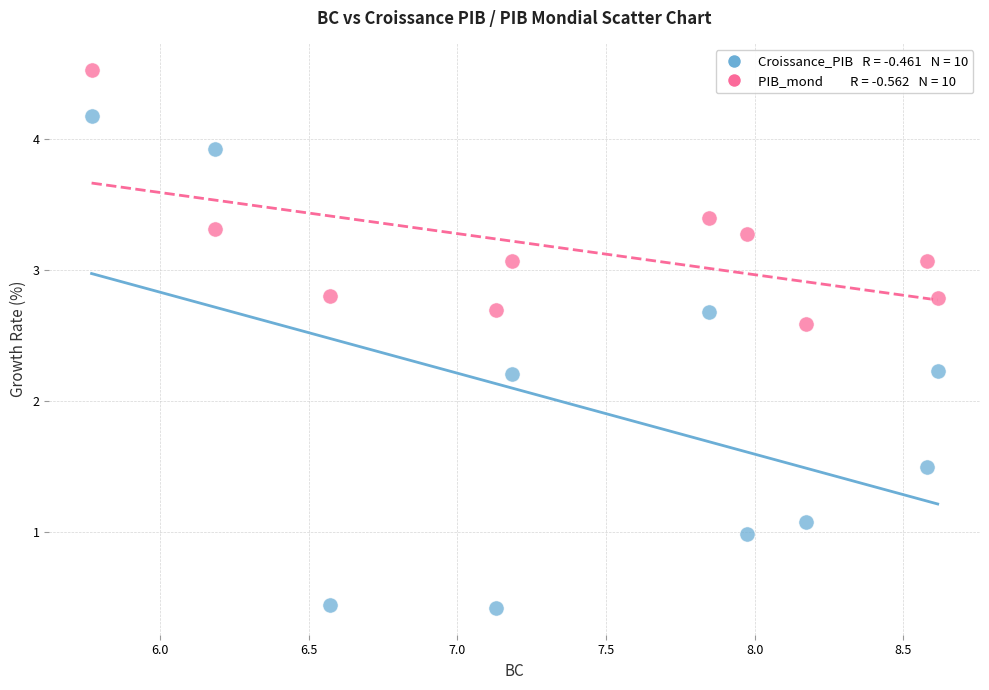

Across all data points, what is the range of X values (max minus min)?

2.8